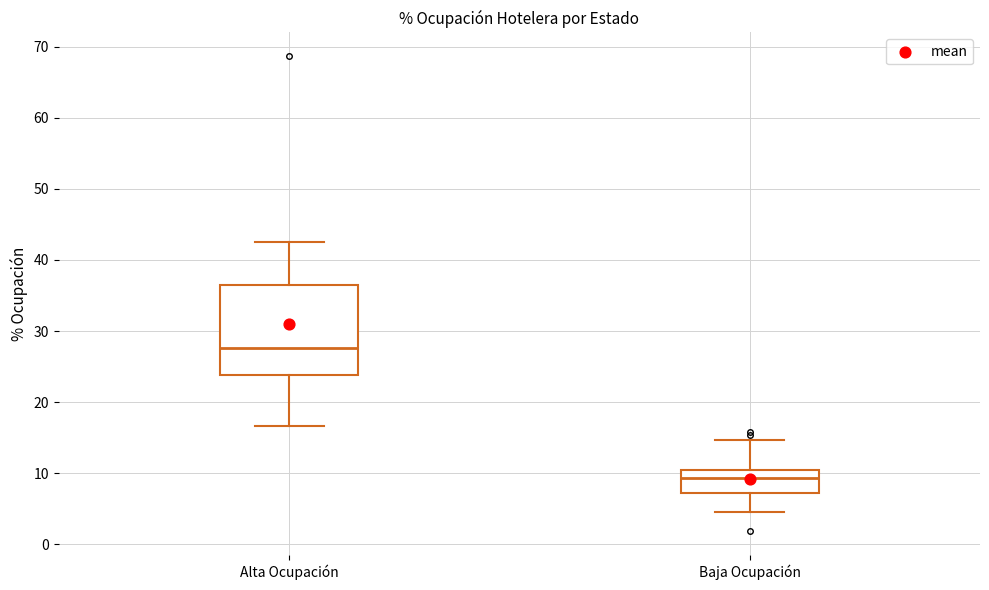

Reading left to right, transcribe this box plot: for each box, give where its median line is, the range the box spans, and where its two whiskers end, as read against the y-axis. The values are not printed on the chart, so give them approximately, as read against the axis.

Alta Ocupación: median 28, box 24 to 36, whiskers 17 to 43
Baja Ocupación: median 9, box 7 to 10, whiskers 5 to 15